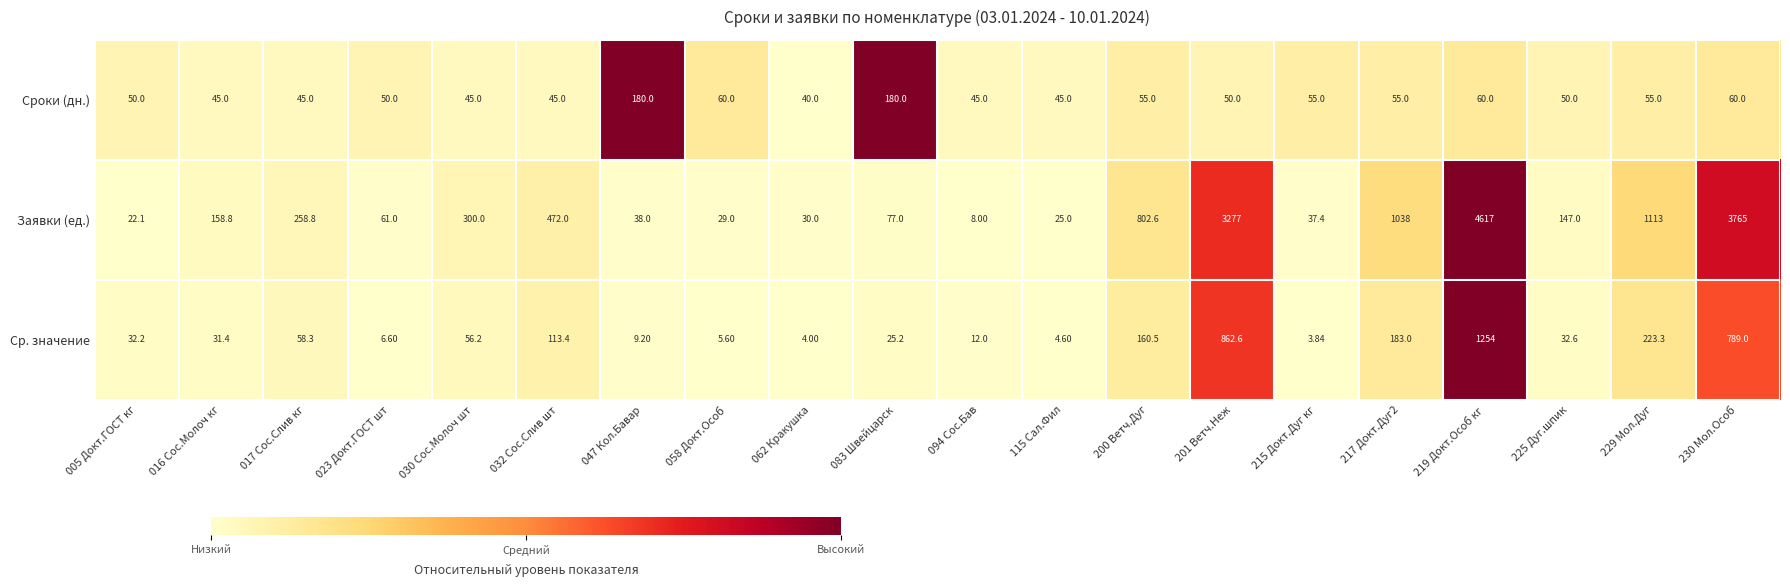

Which series has the largest total across all categories?

Заявки (ед.)